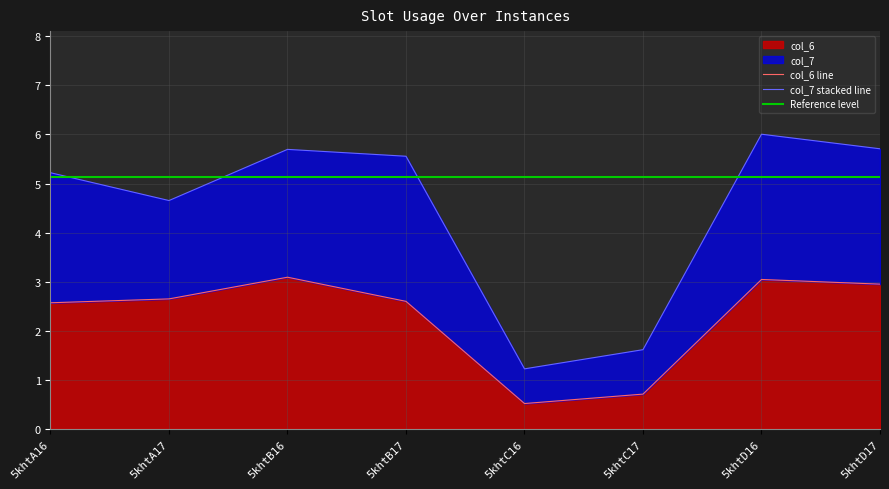

Reading left to right, transcribe all the data shown in this chart.

col_6: 2.6	2.6	3.1	2.6	0.5	0.7	3.0	2.9
col_7: 5.2	4.7	5.7	5.6	1.2	1.6	6.0	5.7